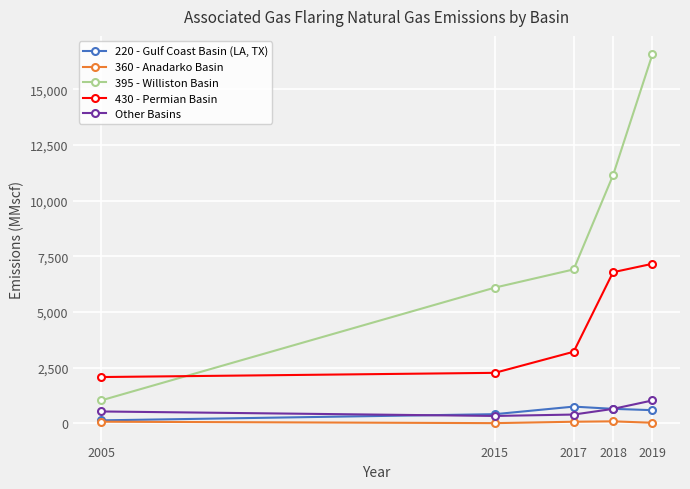

How many lines are shown in the chart?

5